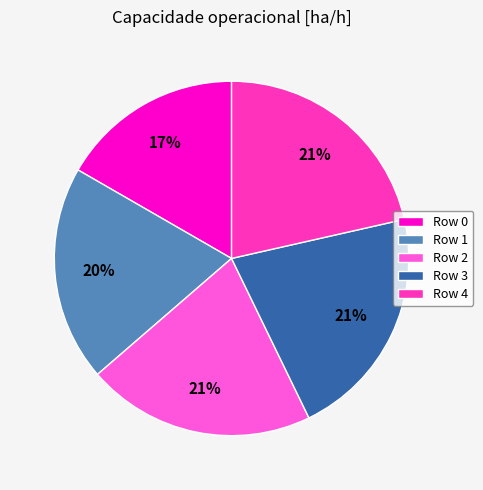

True or false: Row 0 accounts for 4% of the total.

False